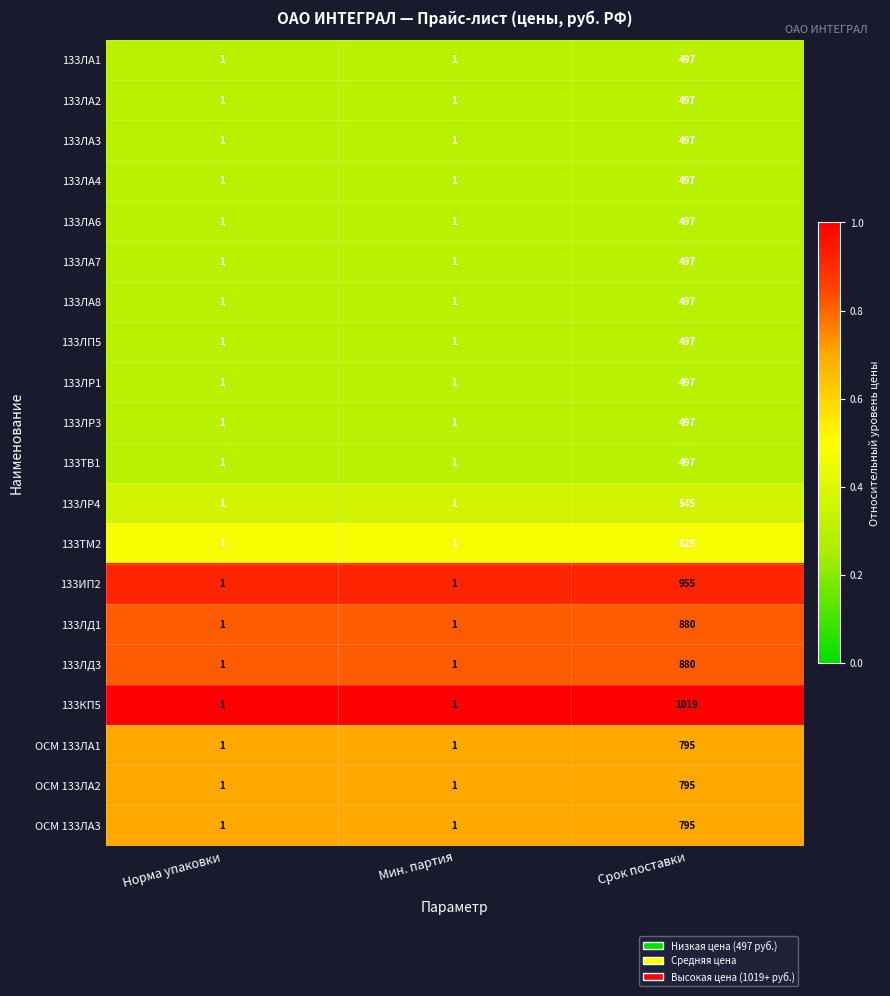

Which series has the largest total across all categories?

133КП5